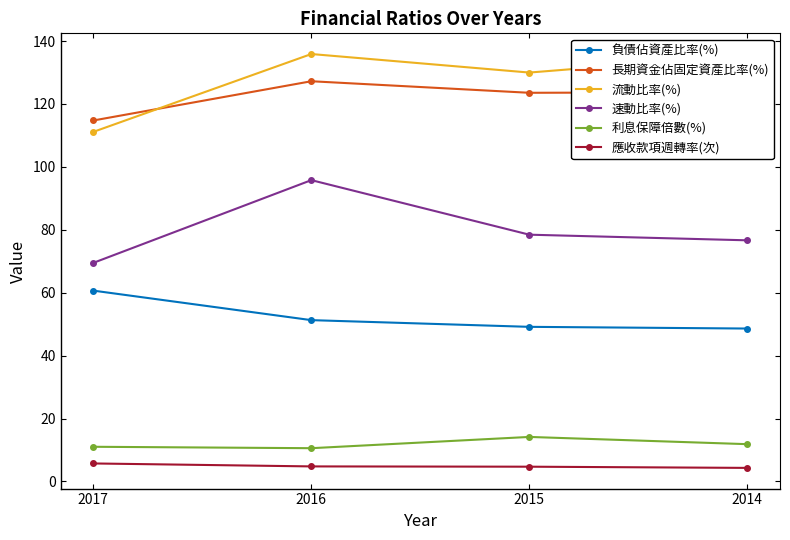

Rank the series by their maximum value, from highest to lowest.

流動比率(%), 長期資金佔固定資產比率(%), 速動比率(%), 負債佔資產比率(%), 利息保障倍數(%), 應收款項週轉率(次)